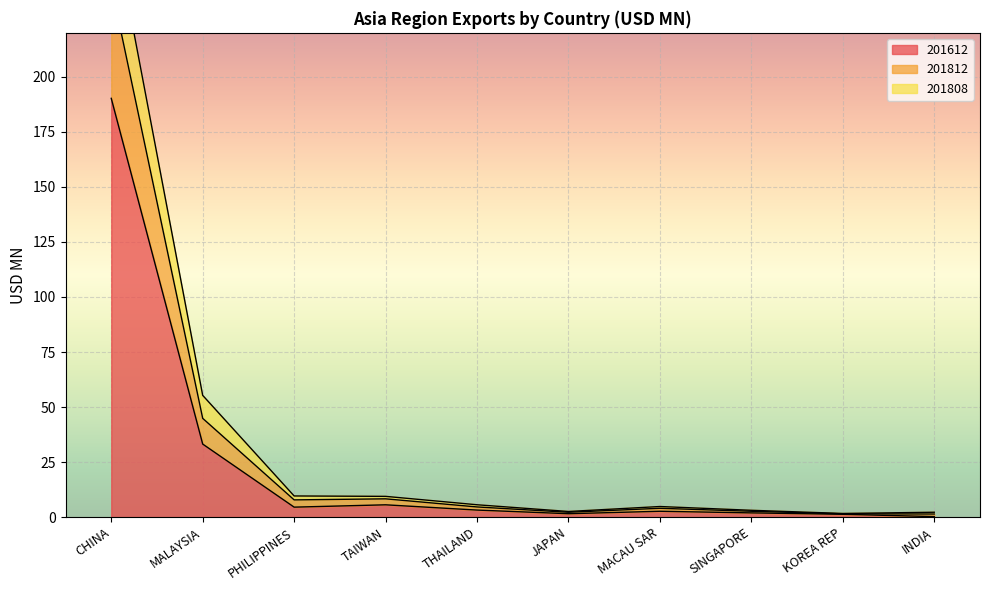

What is the lowest value of the 201812 series?

1.7